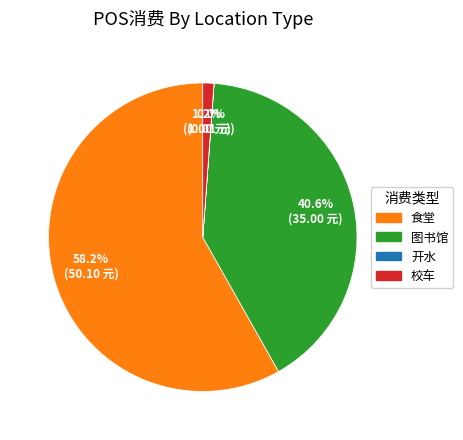

Which slice is the largest?

食堂